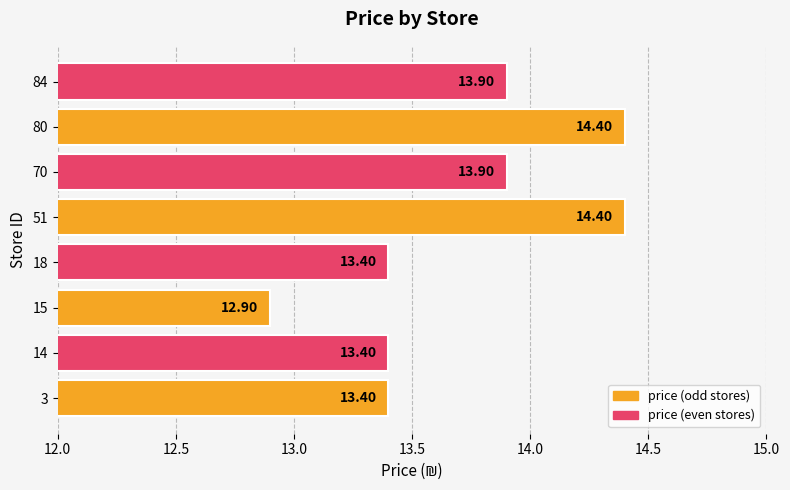

What is the average value?

13.7